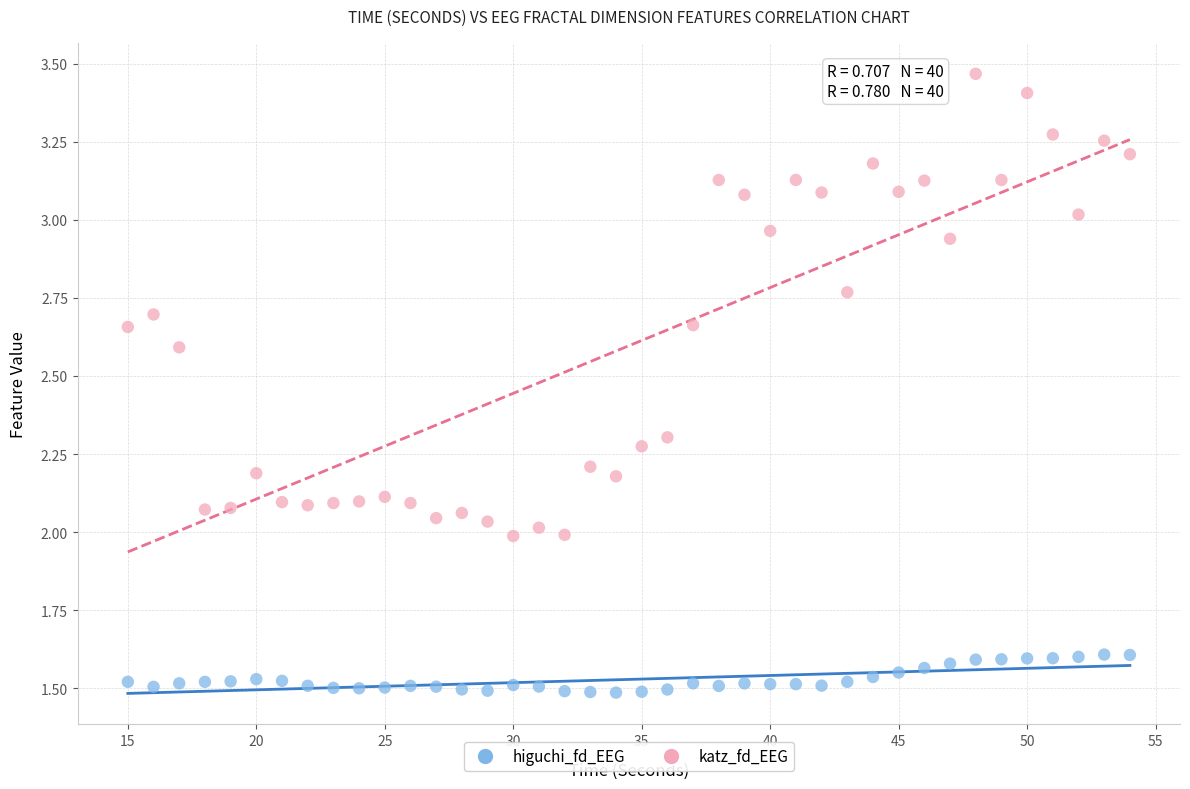

Across all data points, what is the range of X values (max minus min)?

39.0